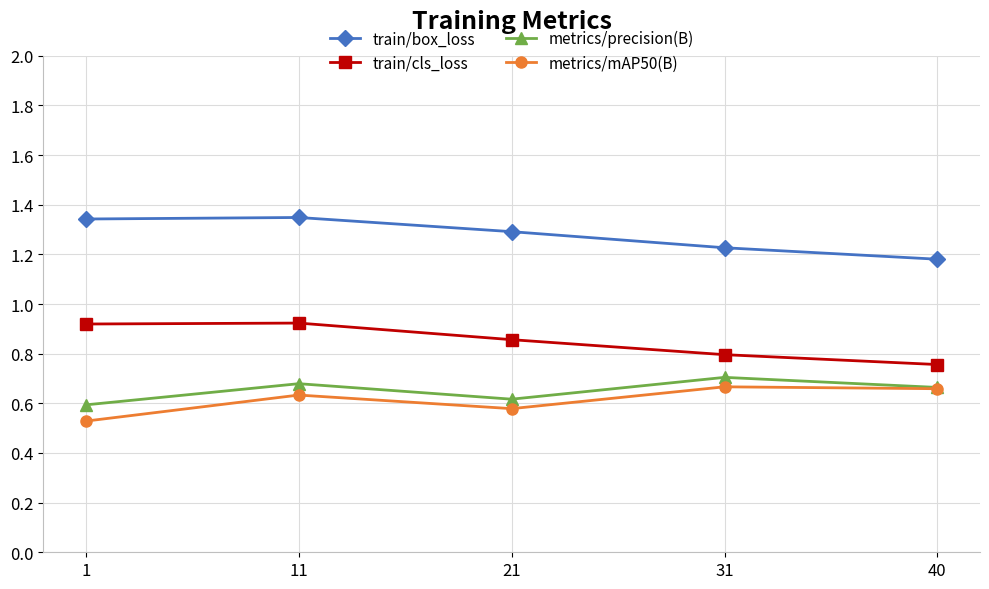

How many metrics/mAP50(B) values are between 0 and 1?

5